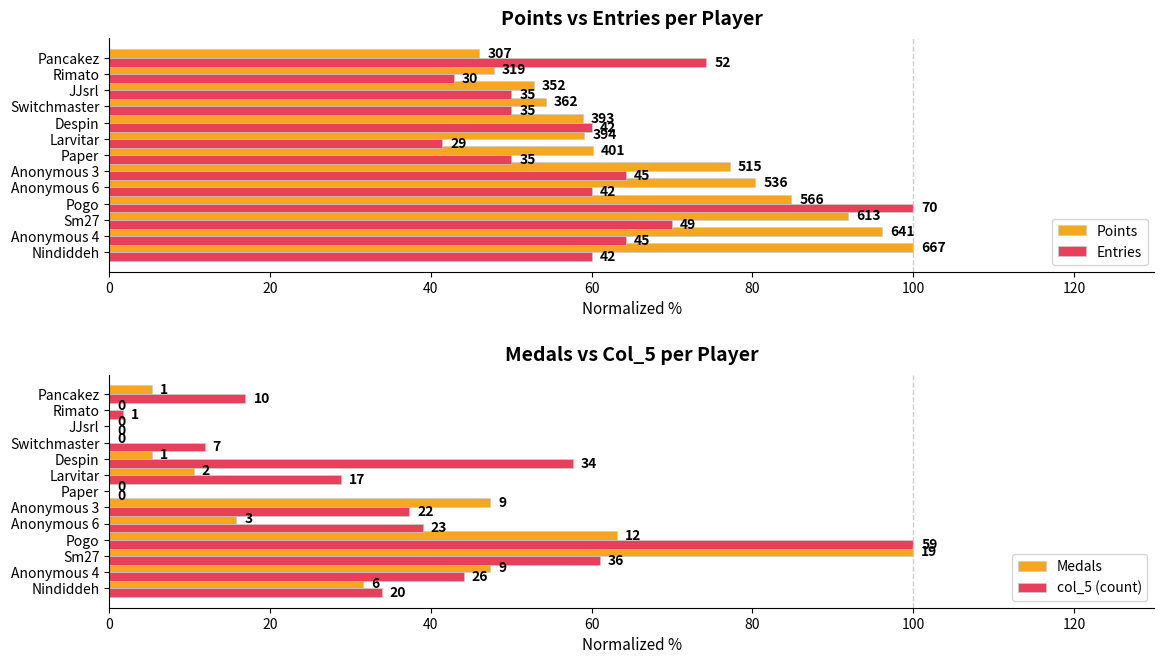

What is the difference between the second highest and minimum values in the Medals series?

63.2